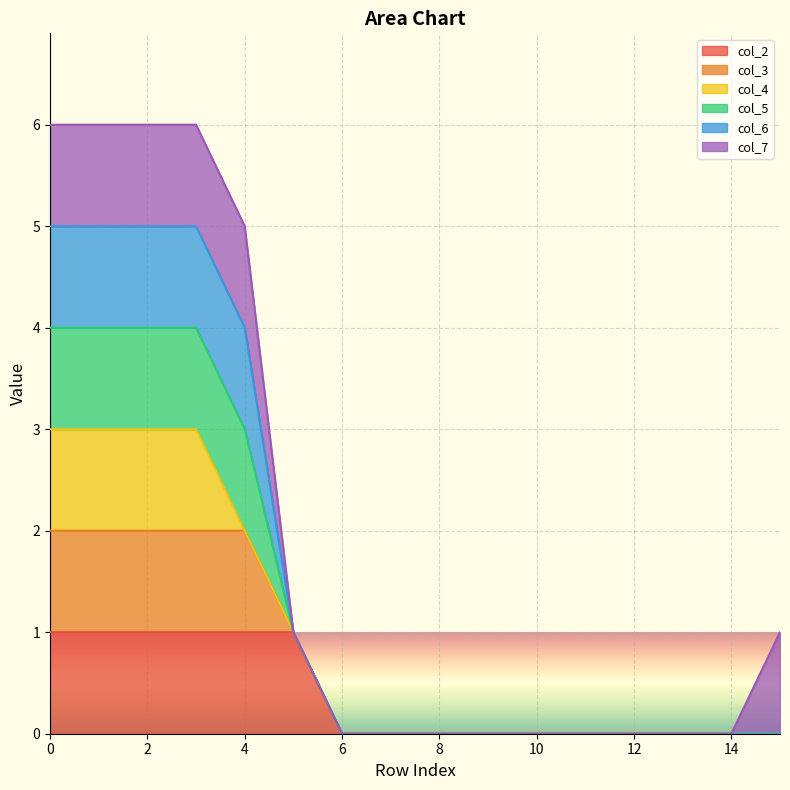

Which label corresponds to the smallest value in the chart?

6